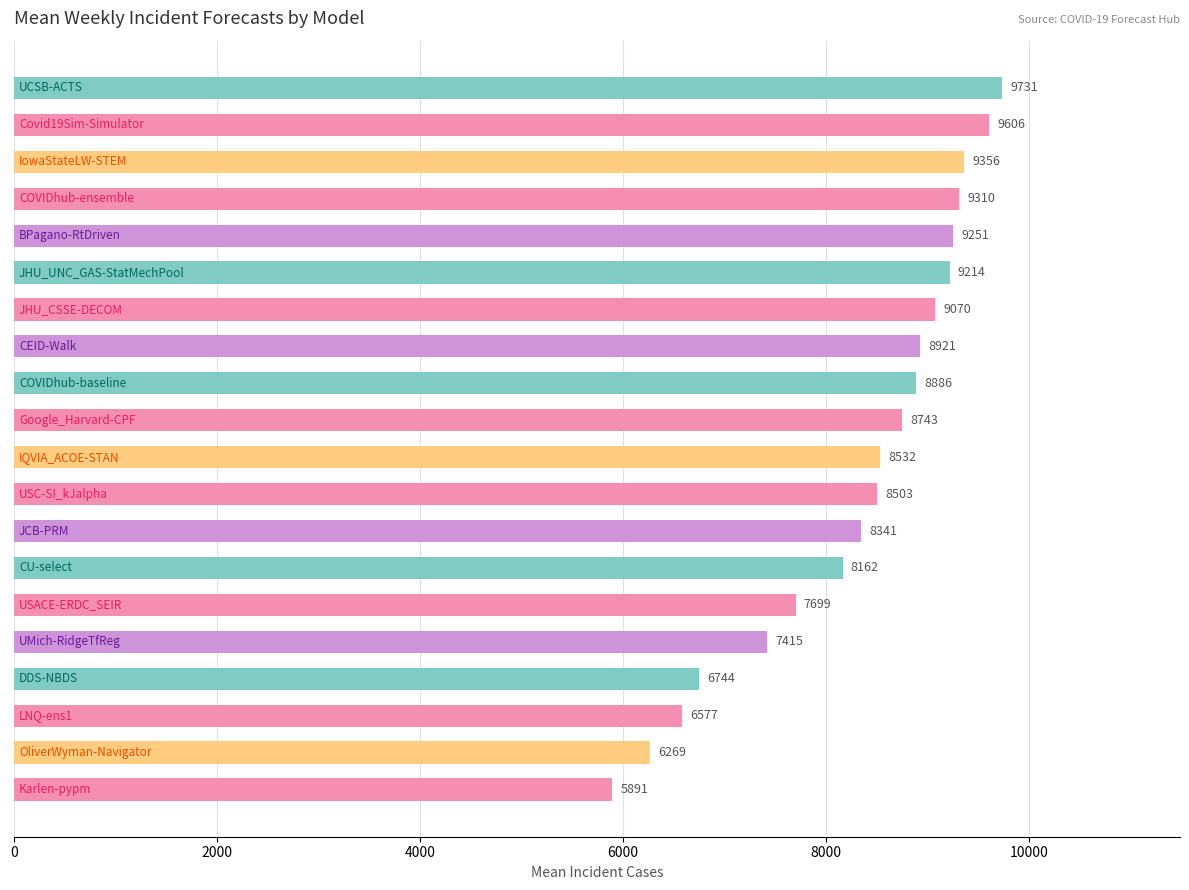

What is the sum of all values?

166222.5